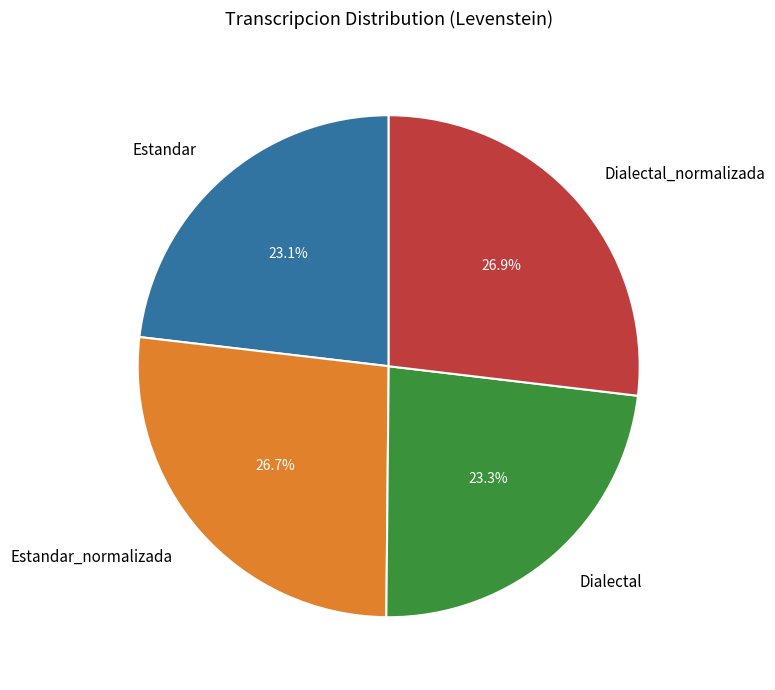

Count the number of slices in the pie.

4